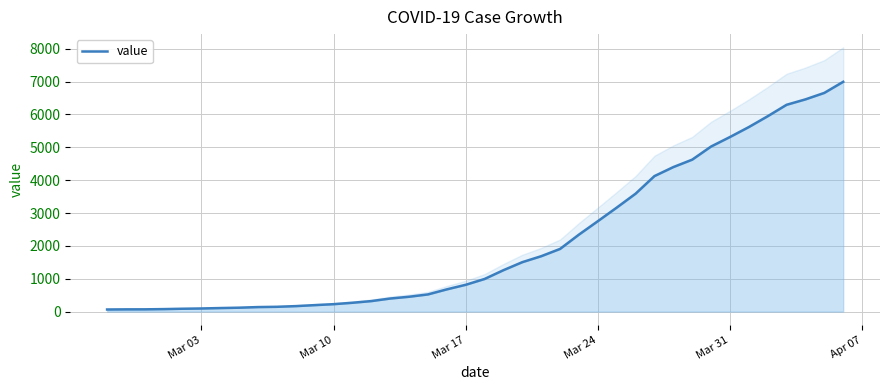

Reading left to right, what are all the values shown in this chart?

64	68	69	76	87	95	108	119	138	146	167	197	226	269	320	398	452	523	677	816	993	1261	1505	1686	1908	2344	2752	3165	3589	4125	4399	4625	5025	5314	5617	5947	6295	6460	6657	6995